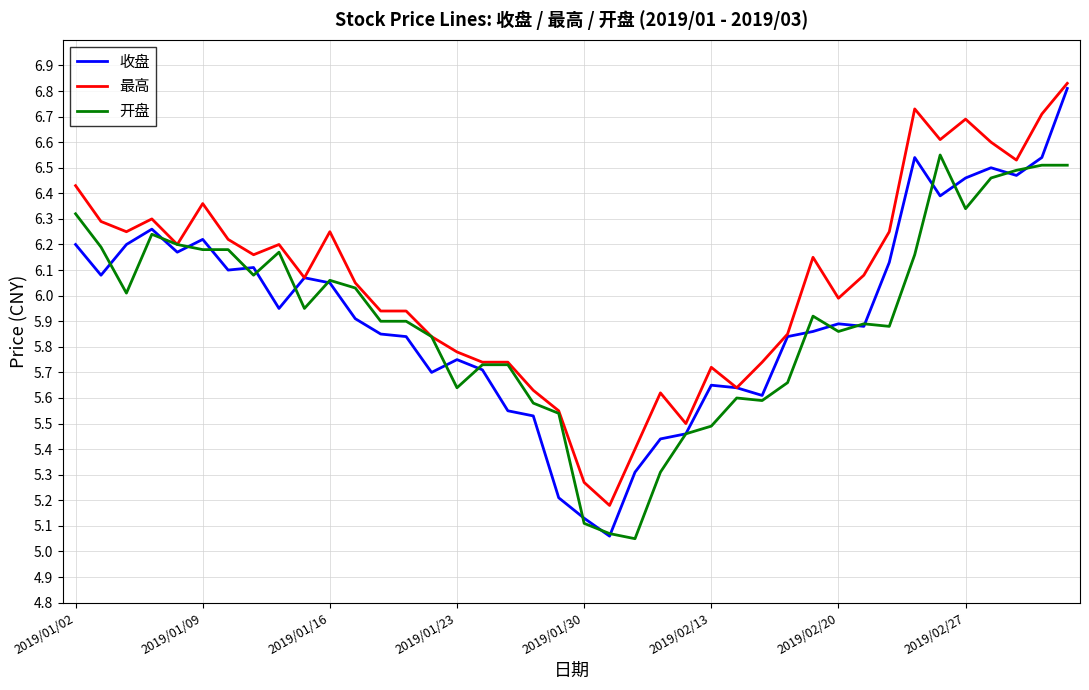

Which series has the largest range (max minus min)?

收盘